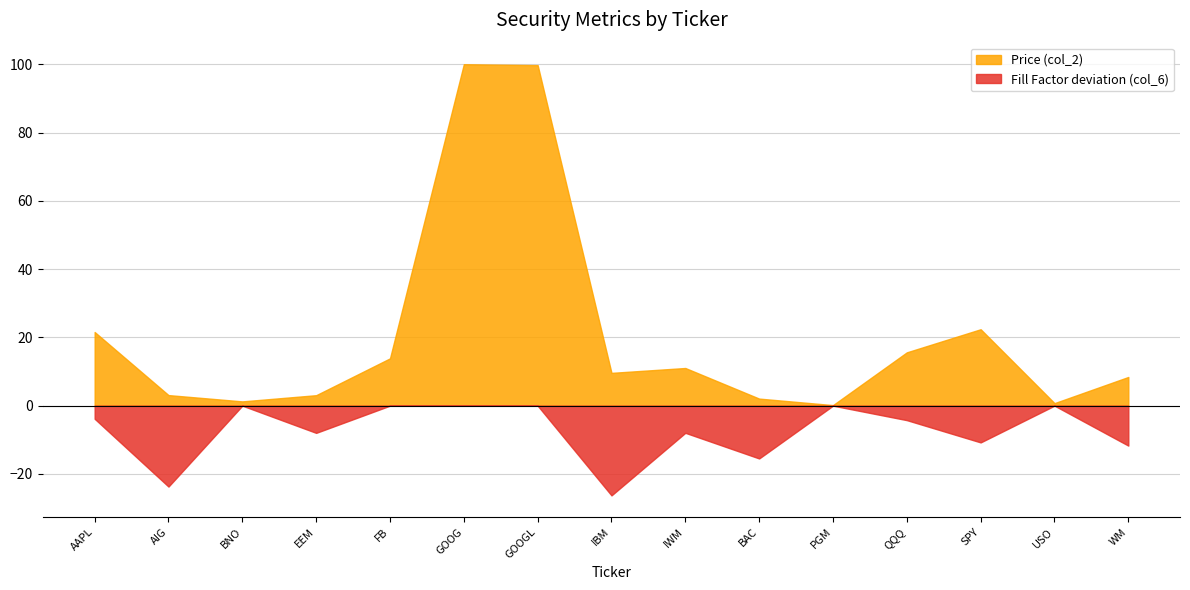

Which category has the highest value in the Price (col_2) series?

GOOG